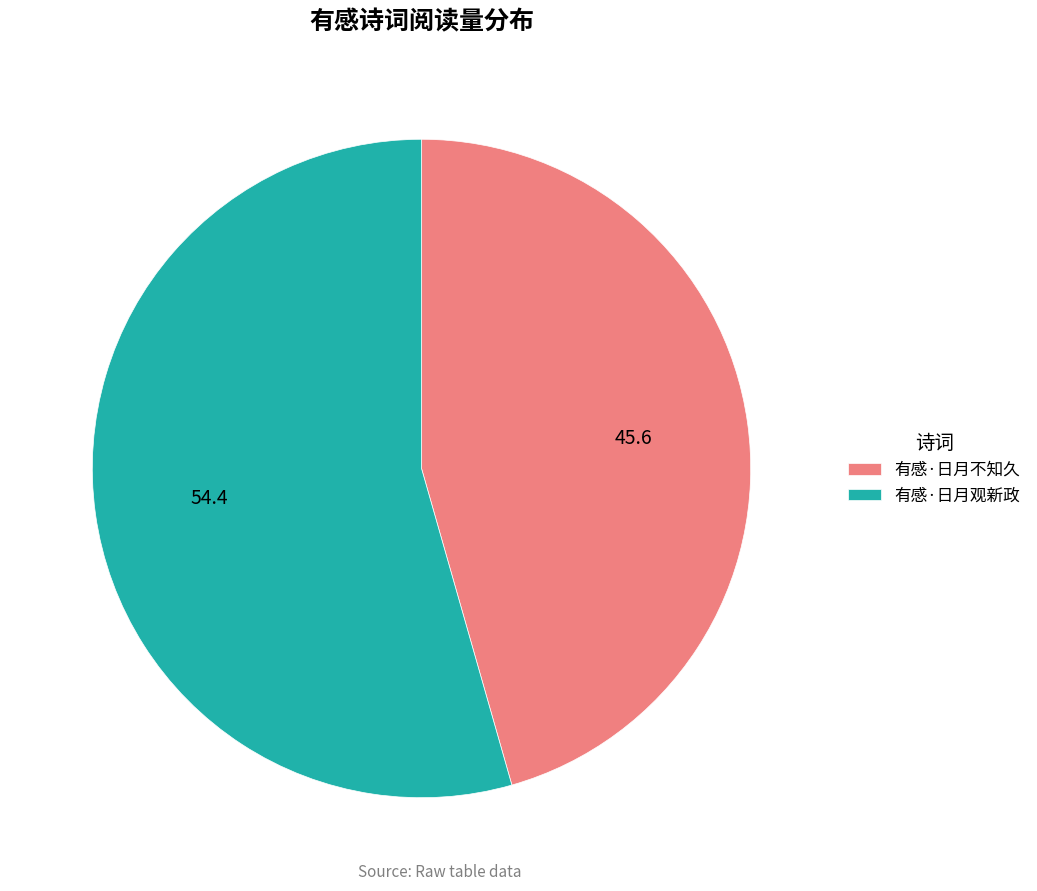

Which slice represents more than half of the pie?

有感·日月观新政